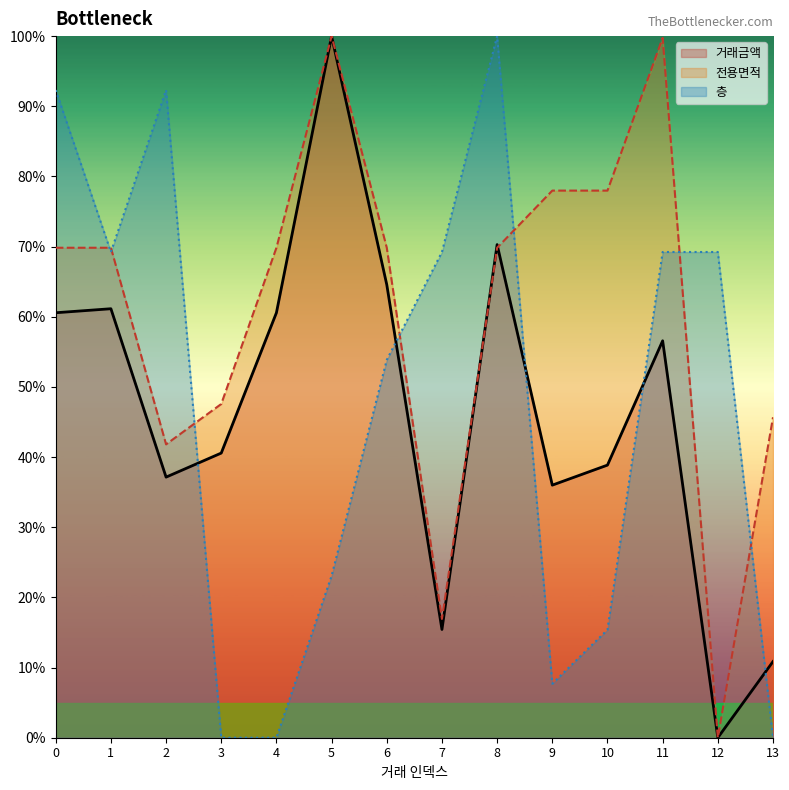

Which series has the widest spread of values?

거래금액